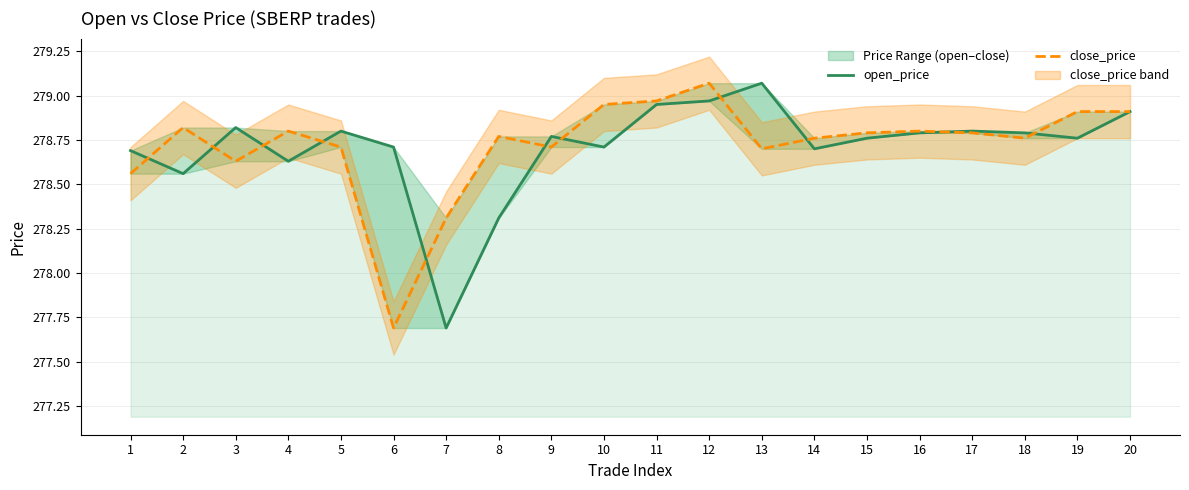

What is the sum of the open_price values at 10 and 6?

557.4